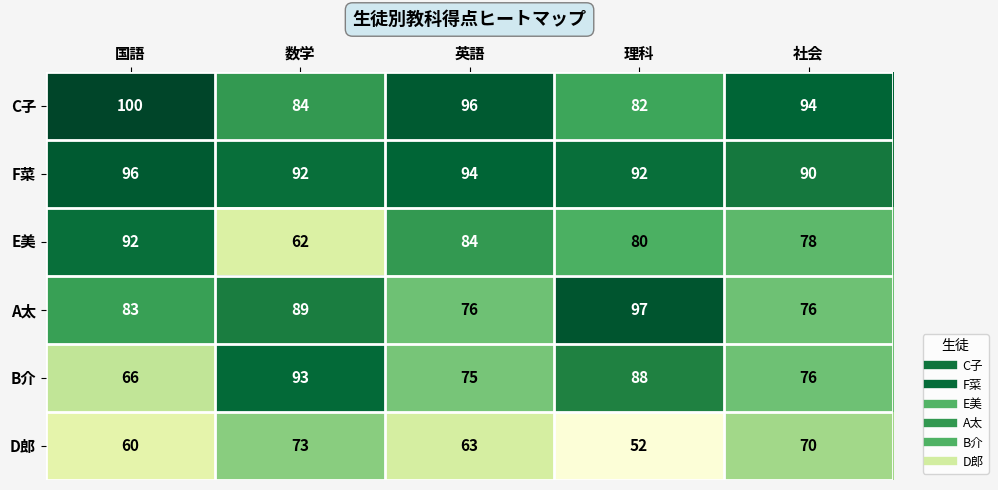

Which label corresponds to the largest value in the chart?

国語